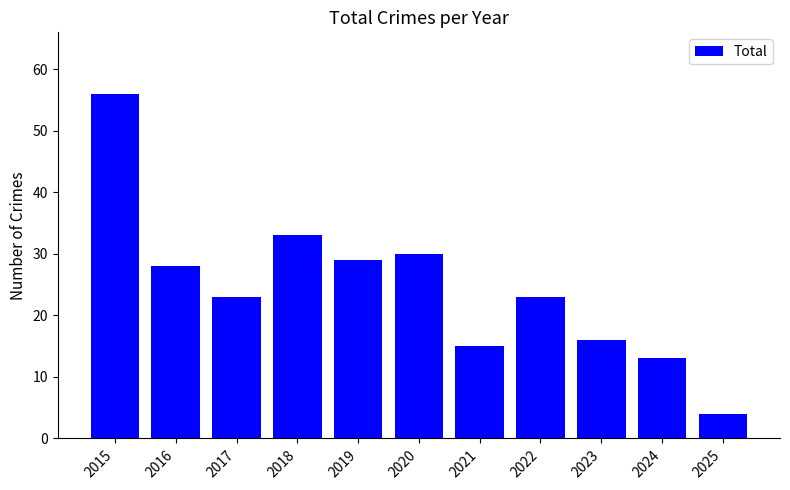

Reading right to left, transcribe all the data shown in this chart.

2025=4	2024=13	2023=16	2022=23	2021=15	2020=30	2019=29	2018=33	2017=23	2016=28	2015=56